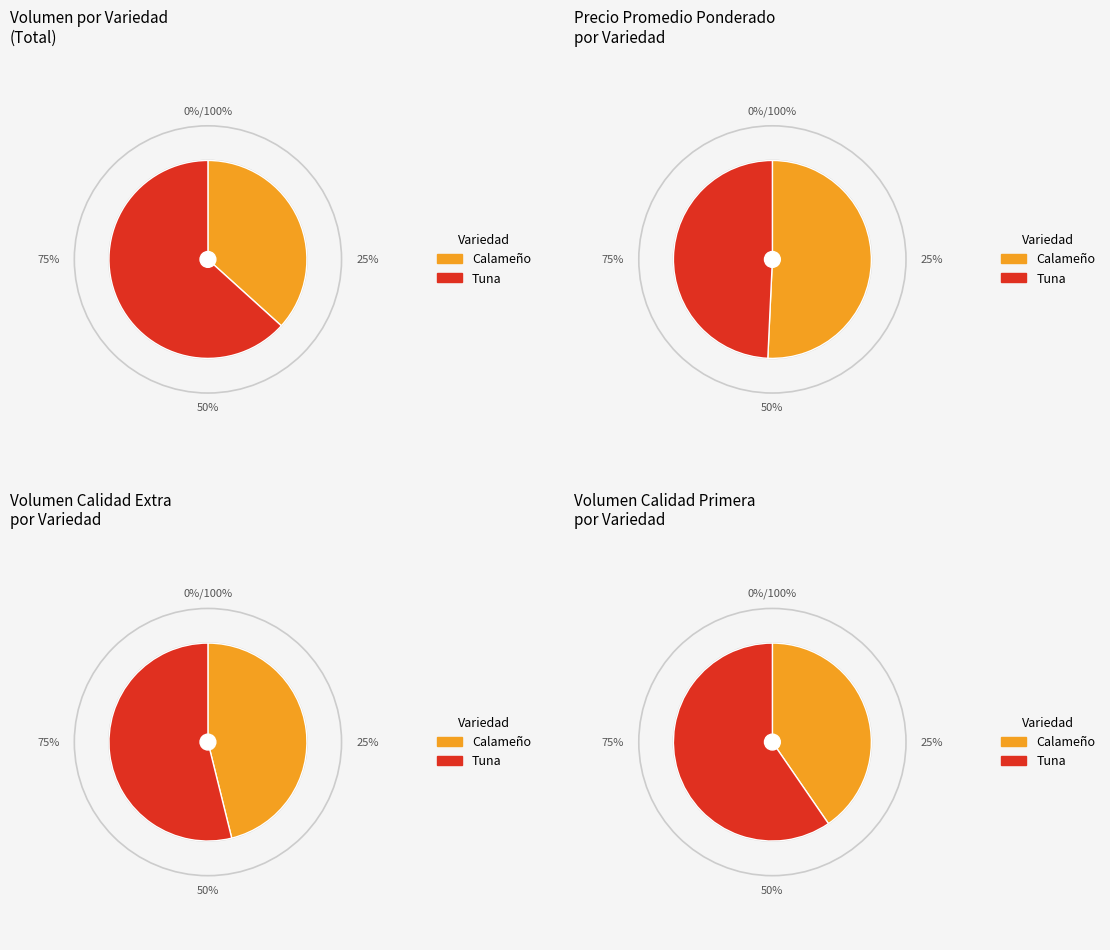

What percentage is the Calameño slice, to the nearest percent?

51%